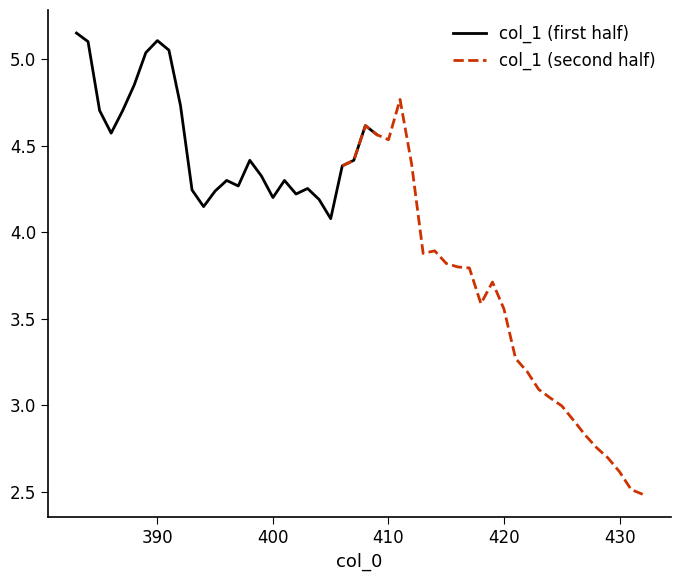

True or false: col_1 (first half) and col_1 (second half) cross at least once.

False